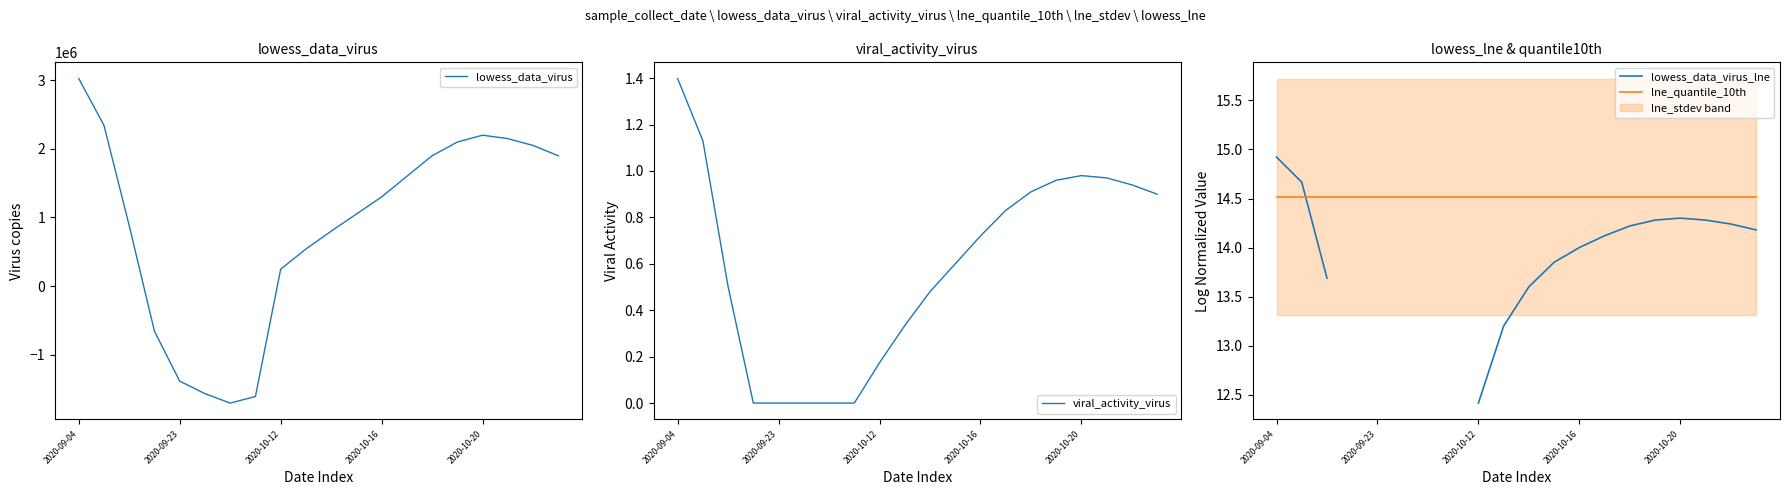

Which category has the highest value in the lowess_data_virus series?

2020-09-04